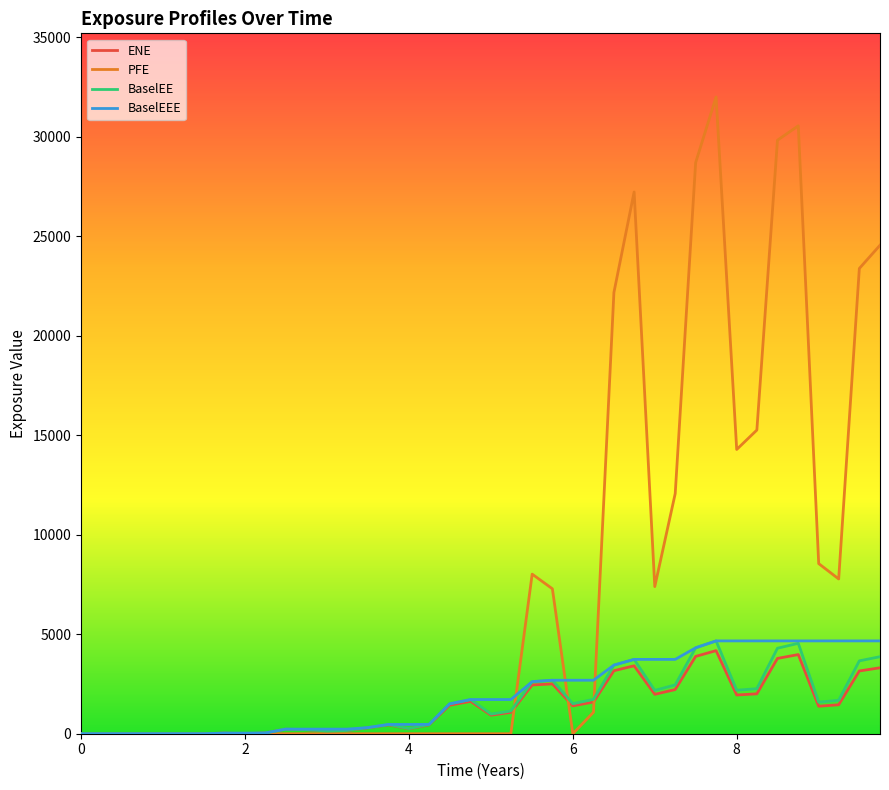

Which series has the largest total across all categories?

PFE